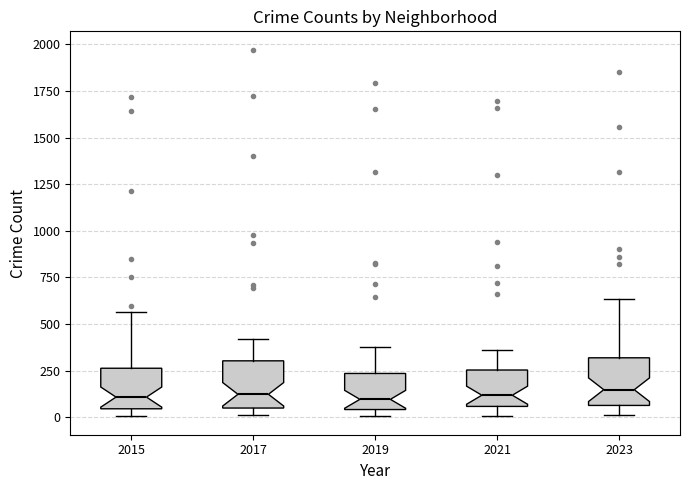

Reading left to right, transcribe this box plot: for each box, give where its median line is, the range the box spans, and where its two whiskers end, as read against the y-axis. The values are not printed on the chart, so give them approximately, as read against the axis.

2015: median 100, box 50 to 250, whiskers 0 to 550
2017: median 100, box 50 to 300, whiskers 0 to 400
2019: median 100, box 50 to 250, whiskers 0 to 400
2021: median 100, box 50 to 250, whiskers 0 to 350
2023: median 150, box 50 to 300, whiskers 0 to 650